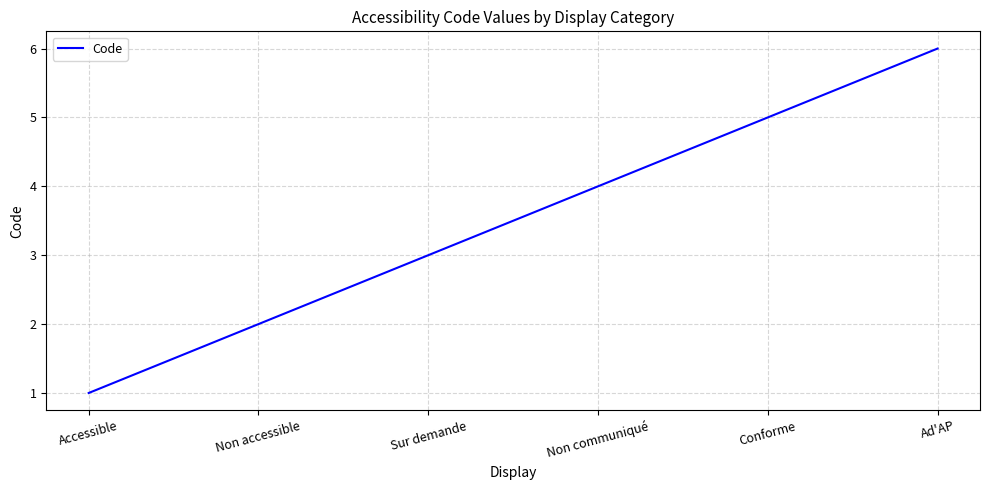

Which label corresponds to the smallest value in the chart?

Accessible